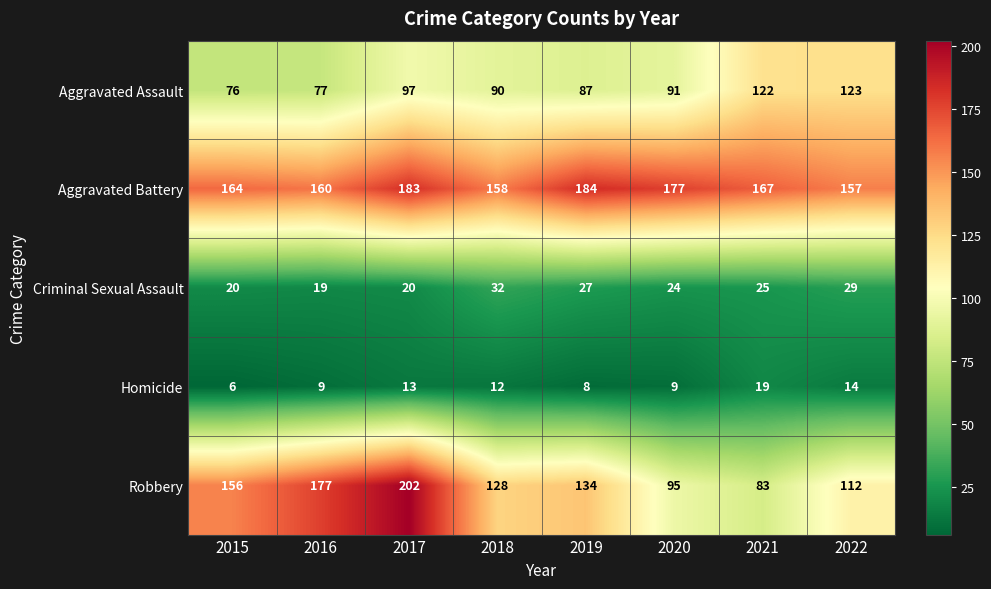

Is the value of Aggravated Battery at 2018 greater than the value of Aggravated Assault at 2020?

Yes